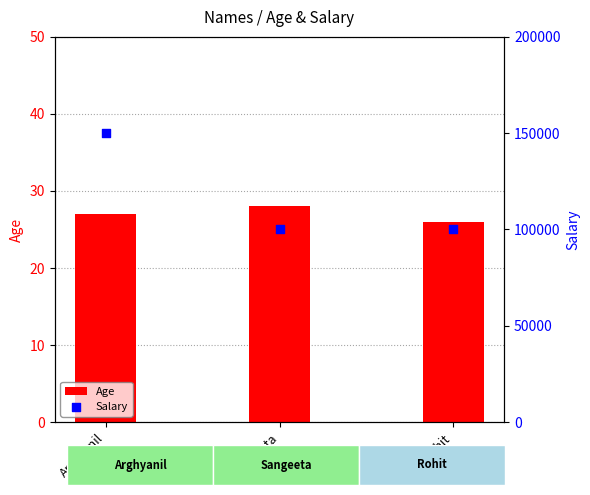

At which category is the sum across all series the highest?

Arghyanil